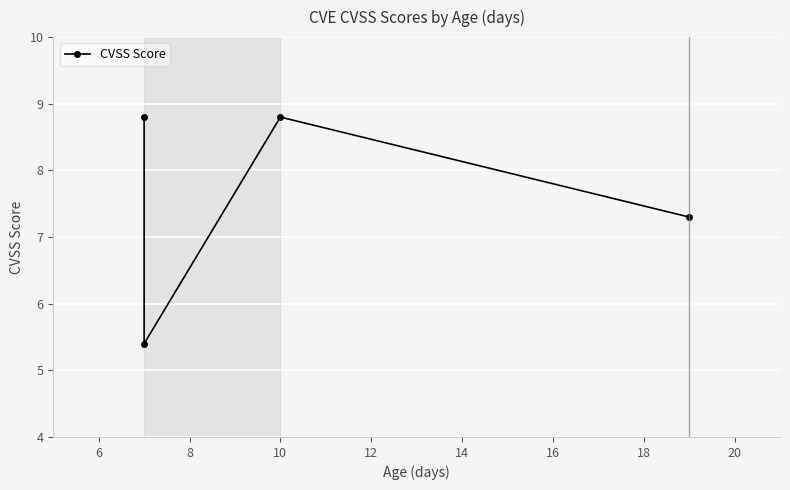

What is the average value?

7.6